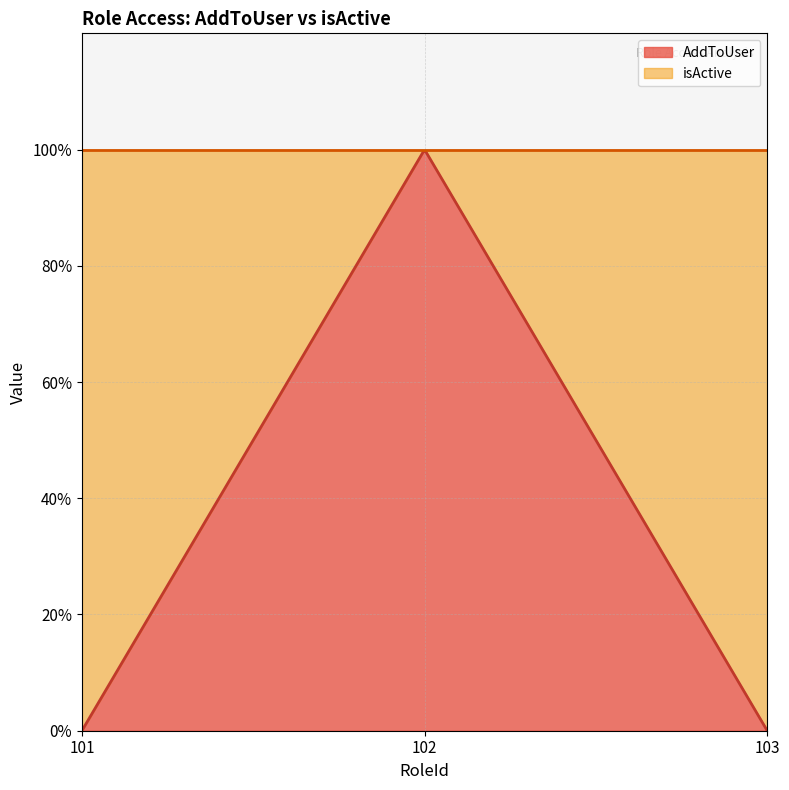

At which category is the sum across all series the highest?

102